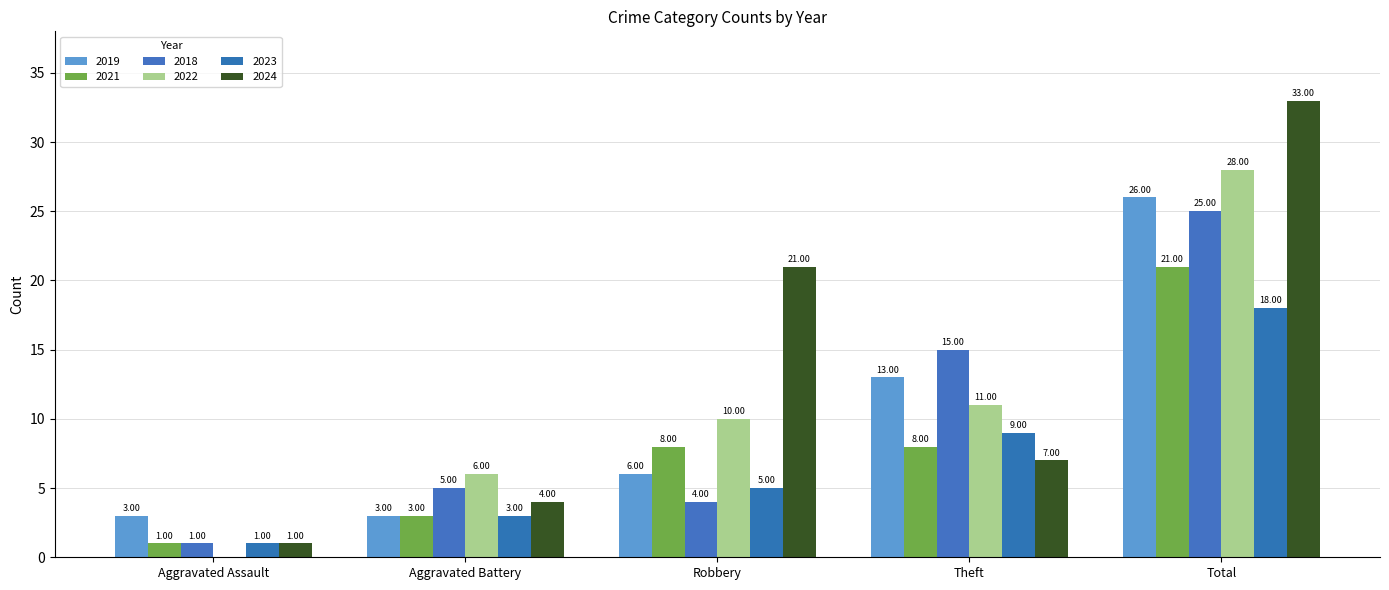

How many series are shown in this chart?

6